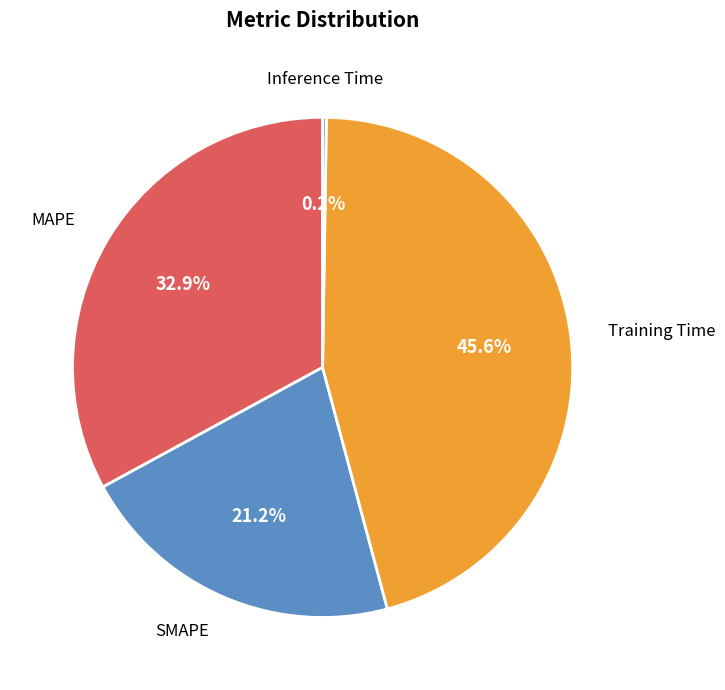

Is there any slice that represents more than half of the pie?

No